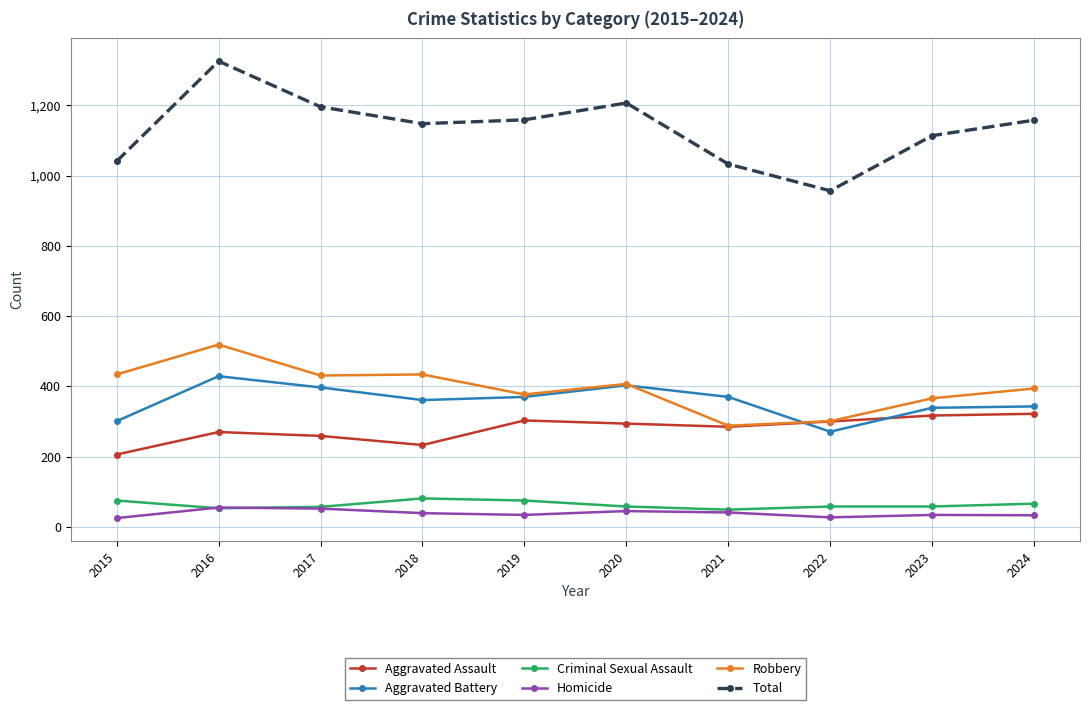

What is the total value across all series at 2018?

2296